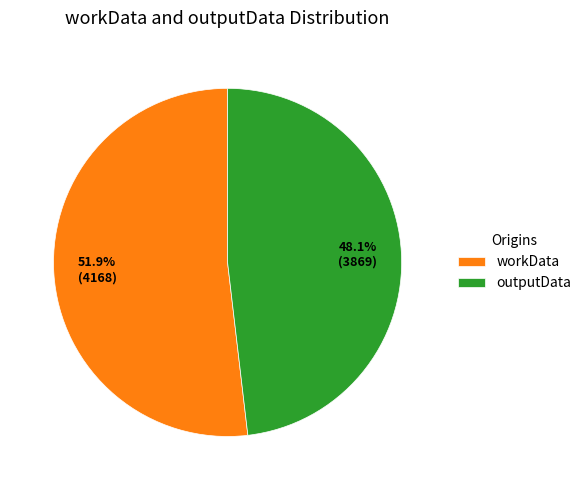

Is the sum of outputData and workData greater than half?

Yes